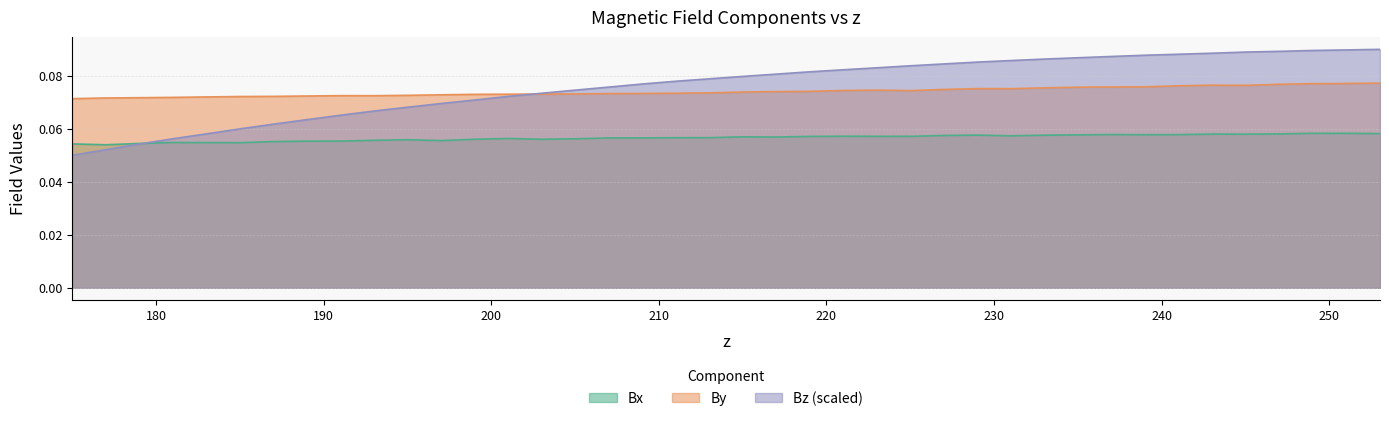

After their last crossing, which series has the higher values: By or Bz?

Bz